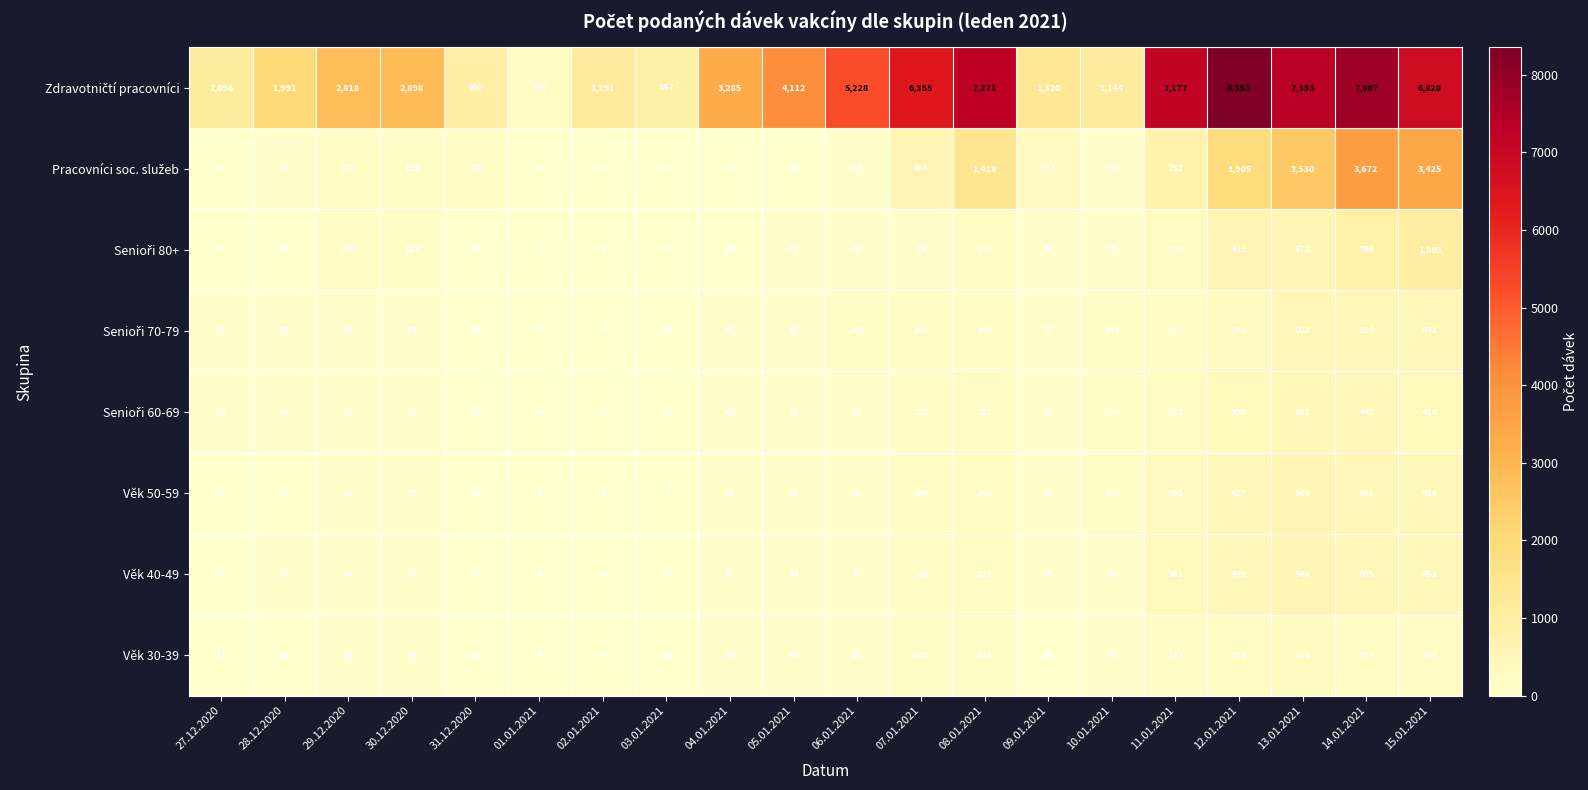

True or false: Věk 50-59 has a value of 16 at 02.01.2021.

False